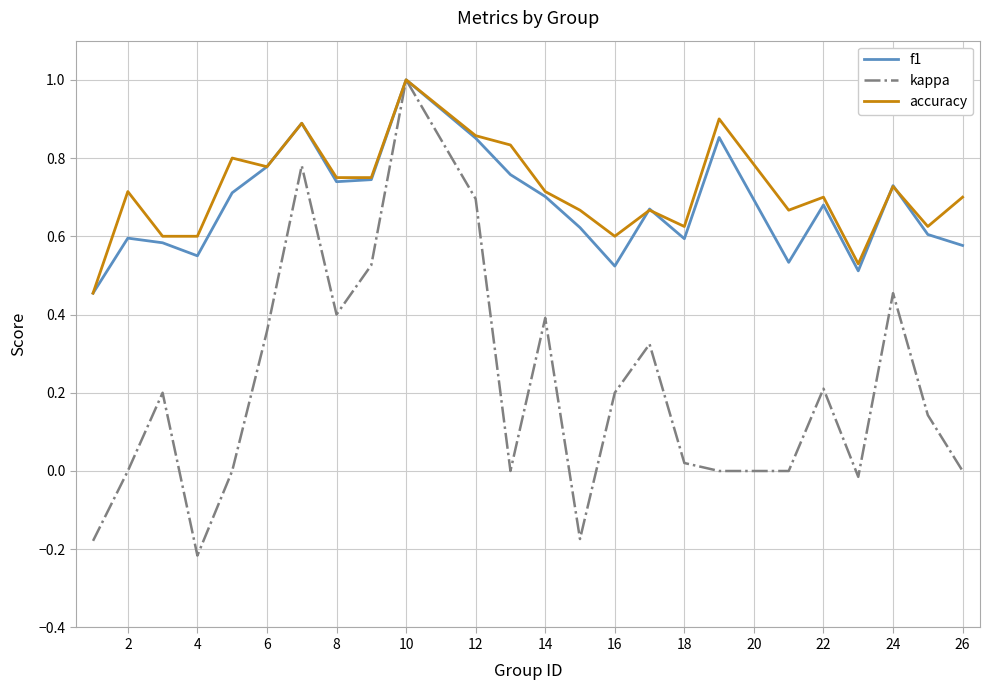

What is the highest value of the f1 series?

1.0